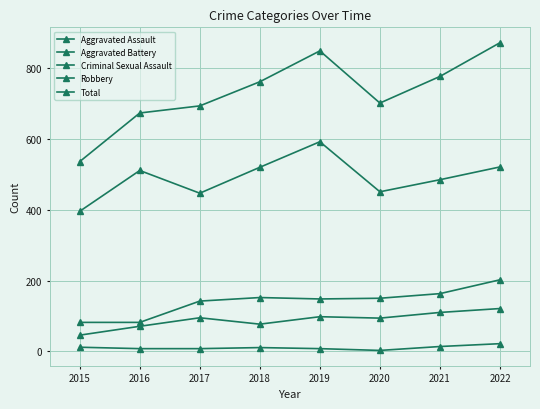

True or false: Robbery and Criminal Sexual Assault intersect in this chart.

False